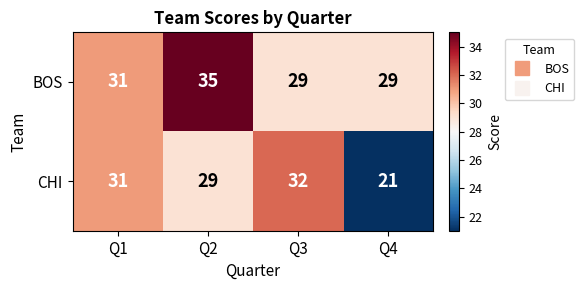

Rank the series by their average value, from highest to lowest.

BOS, CHI